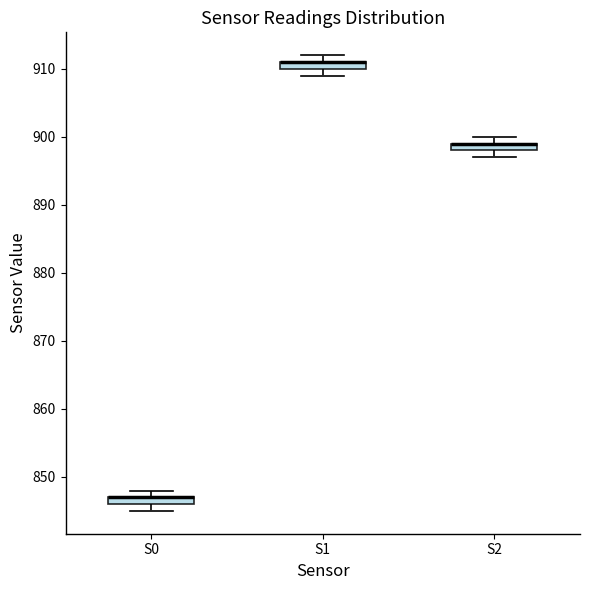

Where is the upper edge of the box for S2 on the y-axis? The values are not printed on the chart, so give them approximately, as read against the axis.

899